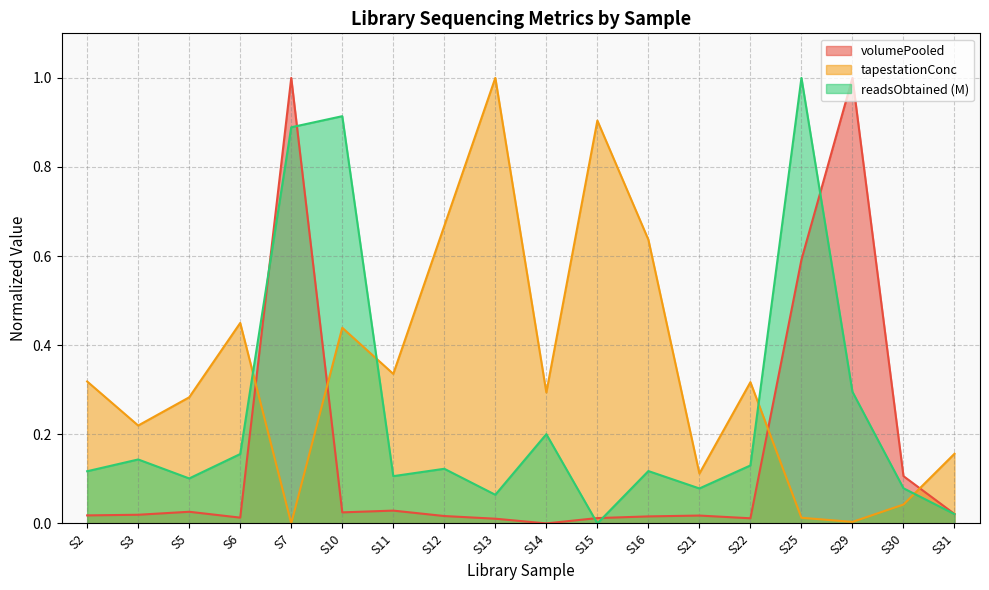

Between which two adjacent categories do tapestationConc and volumePooled first intersect?

S6 and S7